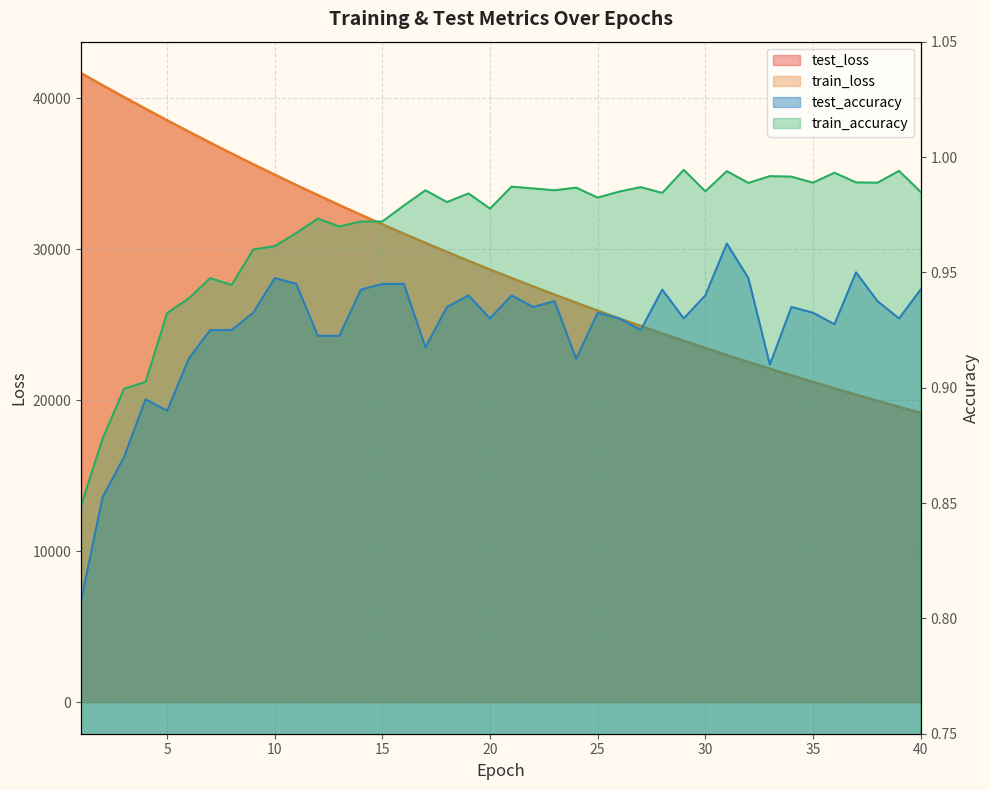

What is the value of the test_loss point at the 39th from the left?

19568.0